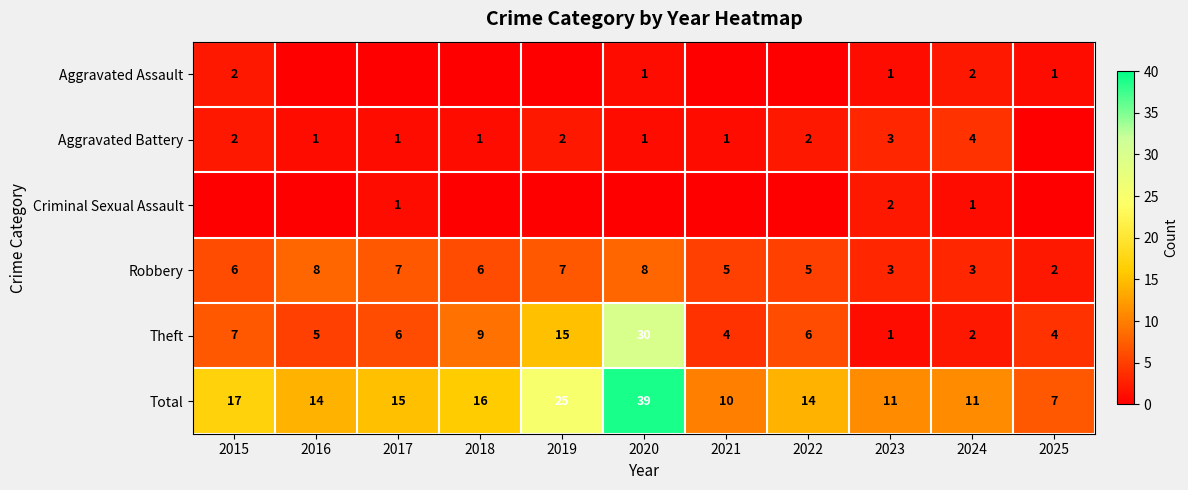

At which label does Total first exceed 14?

2015